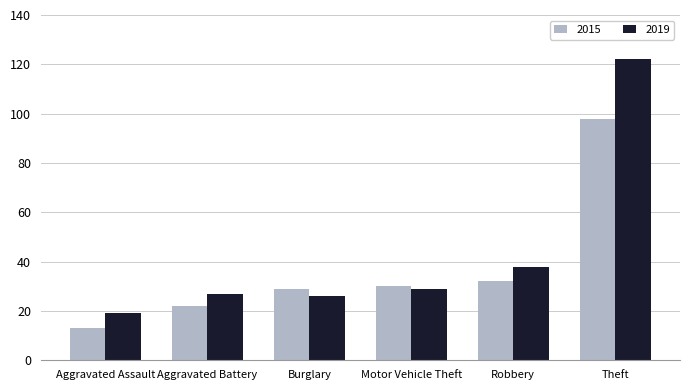

How many bars are there in total?

12